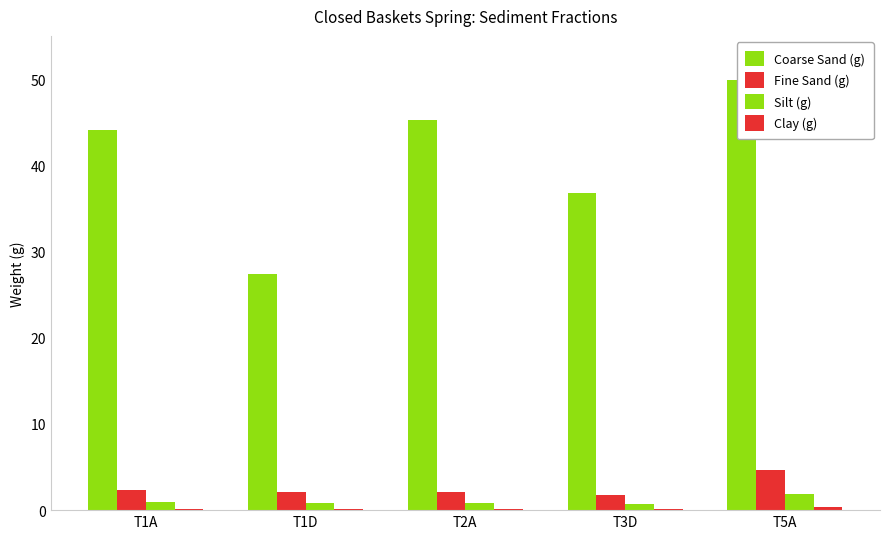

What is the value of the Clay (g) bar at the 4th from the left?

0.1